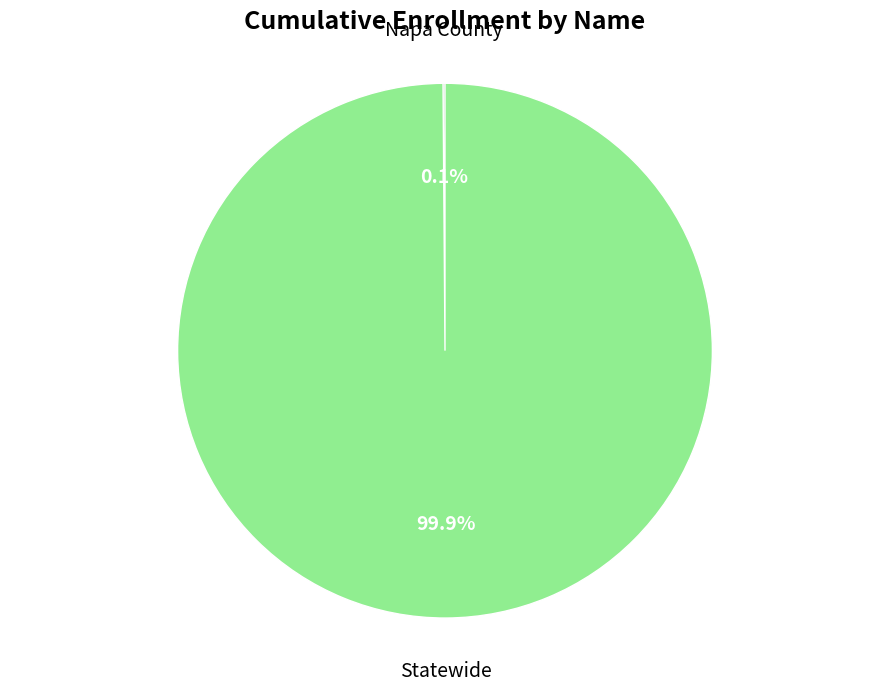

Does any single category account for the majority?

Yes